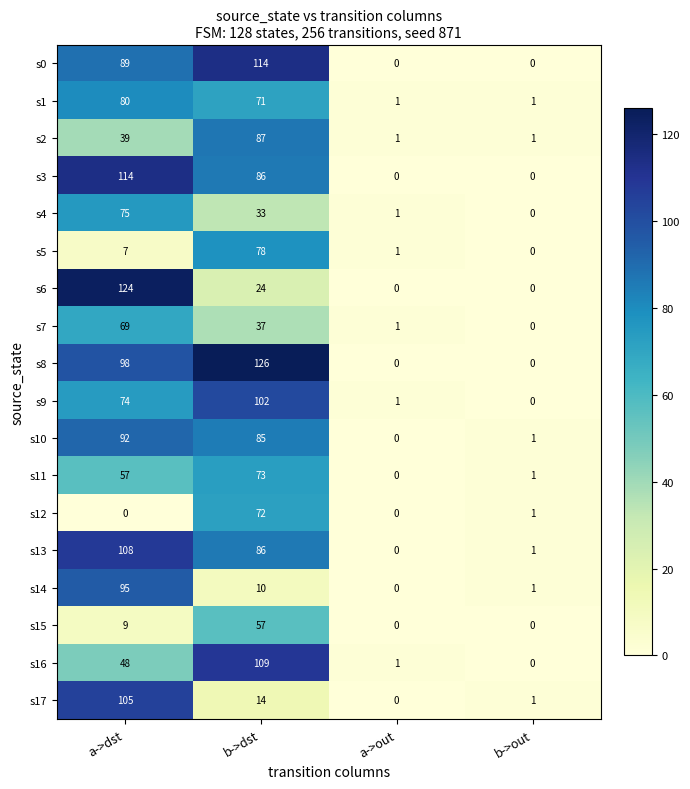

What is the maximum value for s4?

75